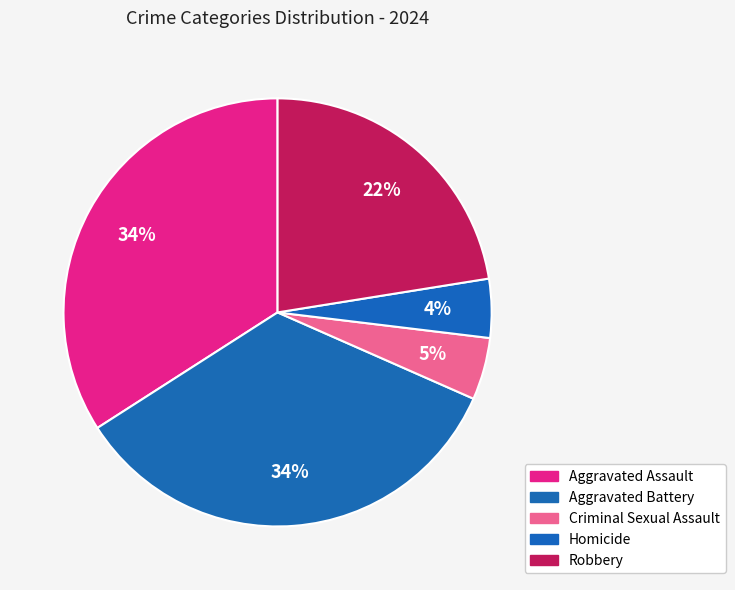

Does any single category account for the majority?

No